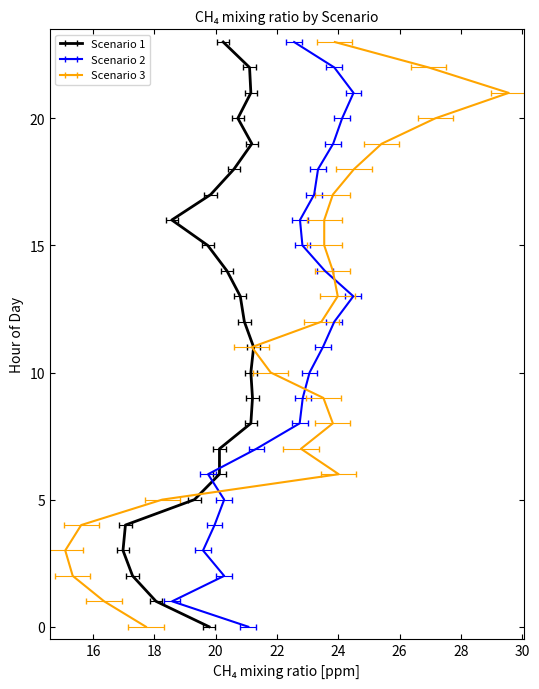

True or false: Scenario 2 has a value of 20.3 at 5.

True